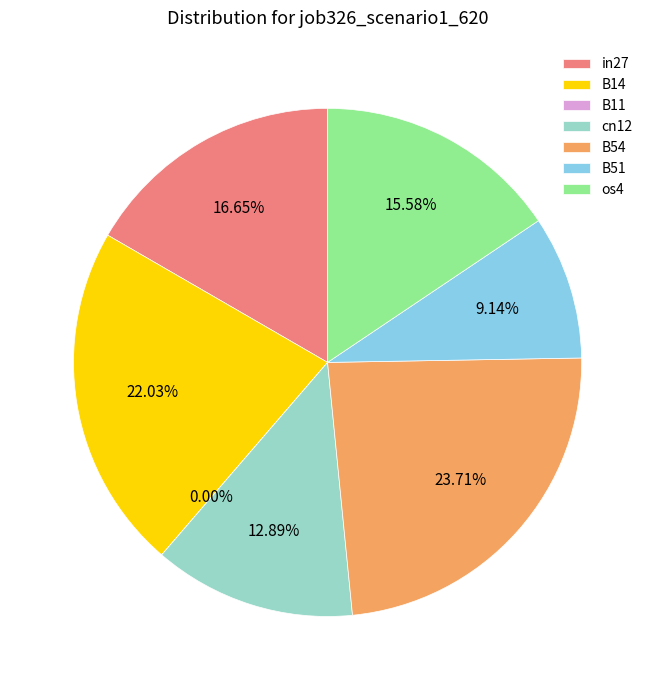

What is the change in value from B14 to os4?

-0.2